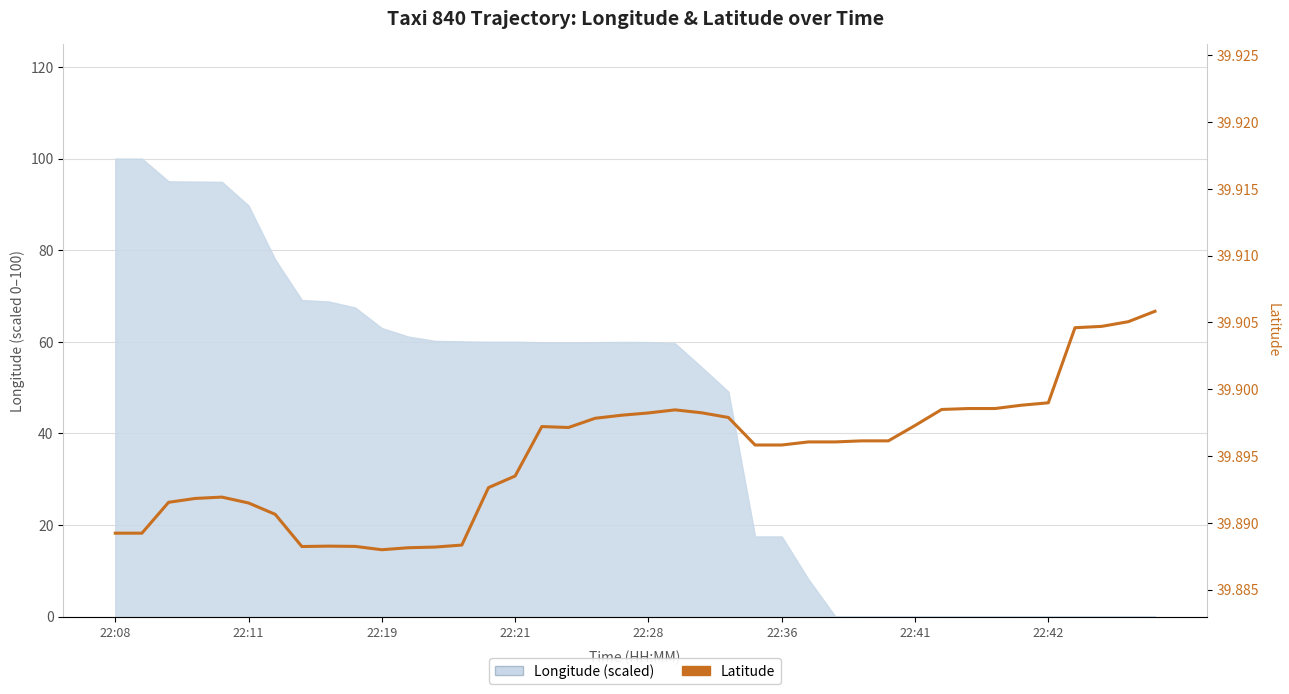

How many data points does each series have?

40